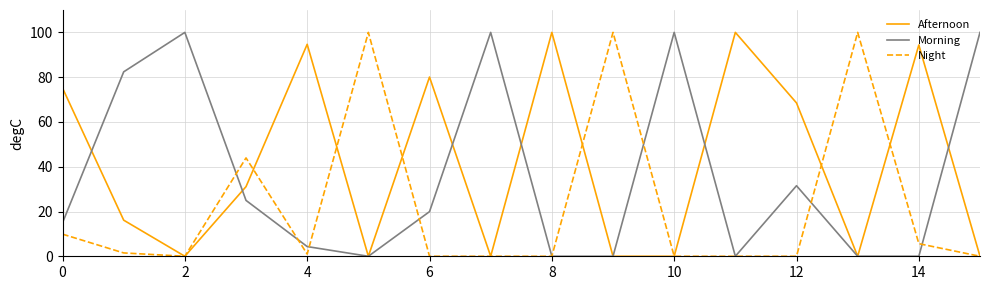

What is the maximum value for Afternoon?

100.0